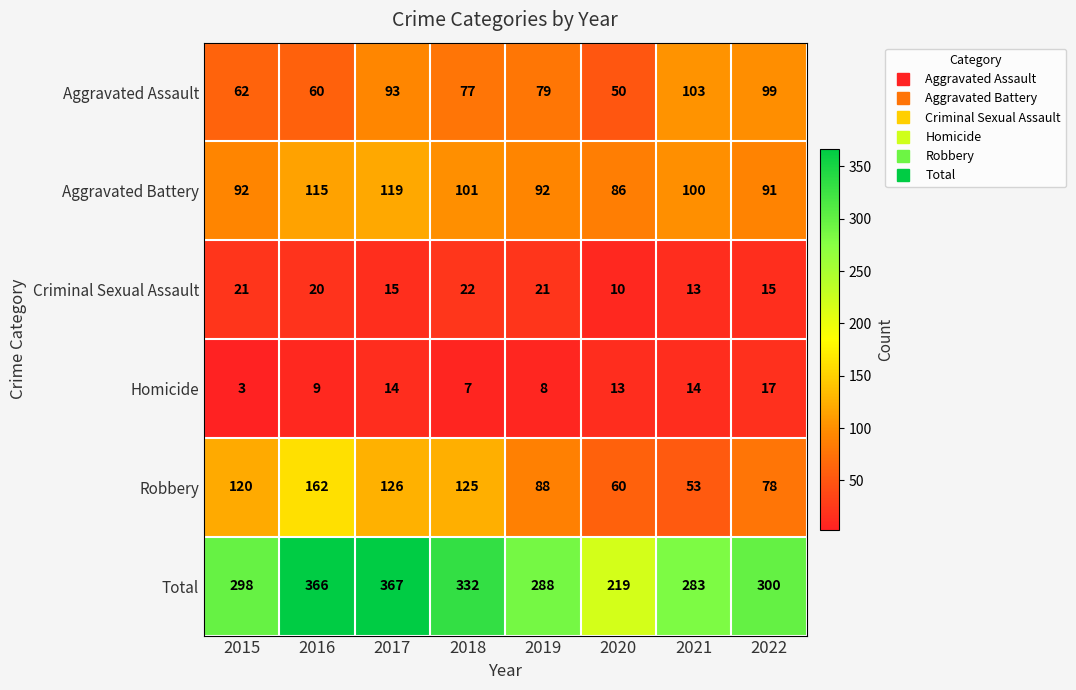

At how many categories does at least one series exceed 83?

8